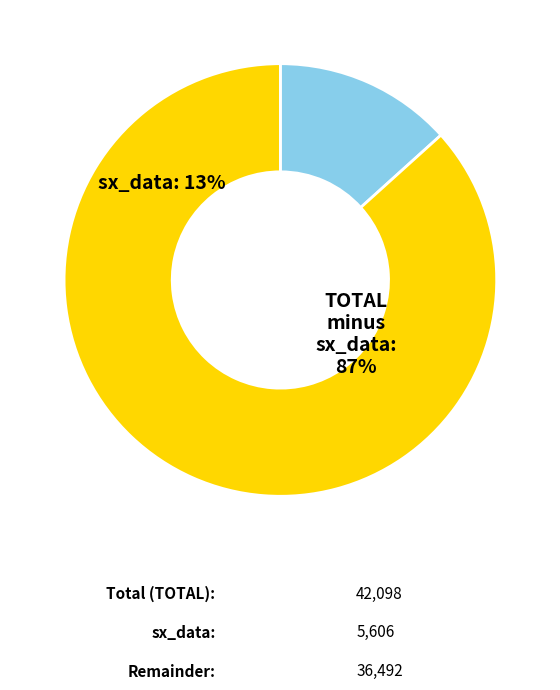

To the nearest percent, what is the average slice percentage?

50%